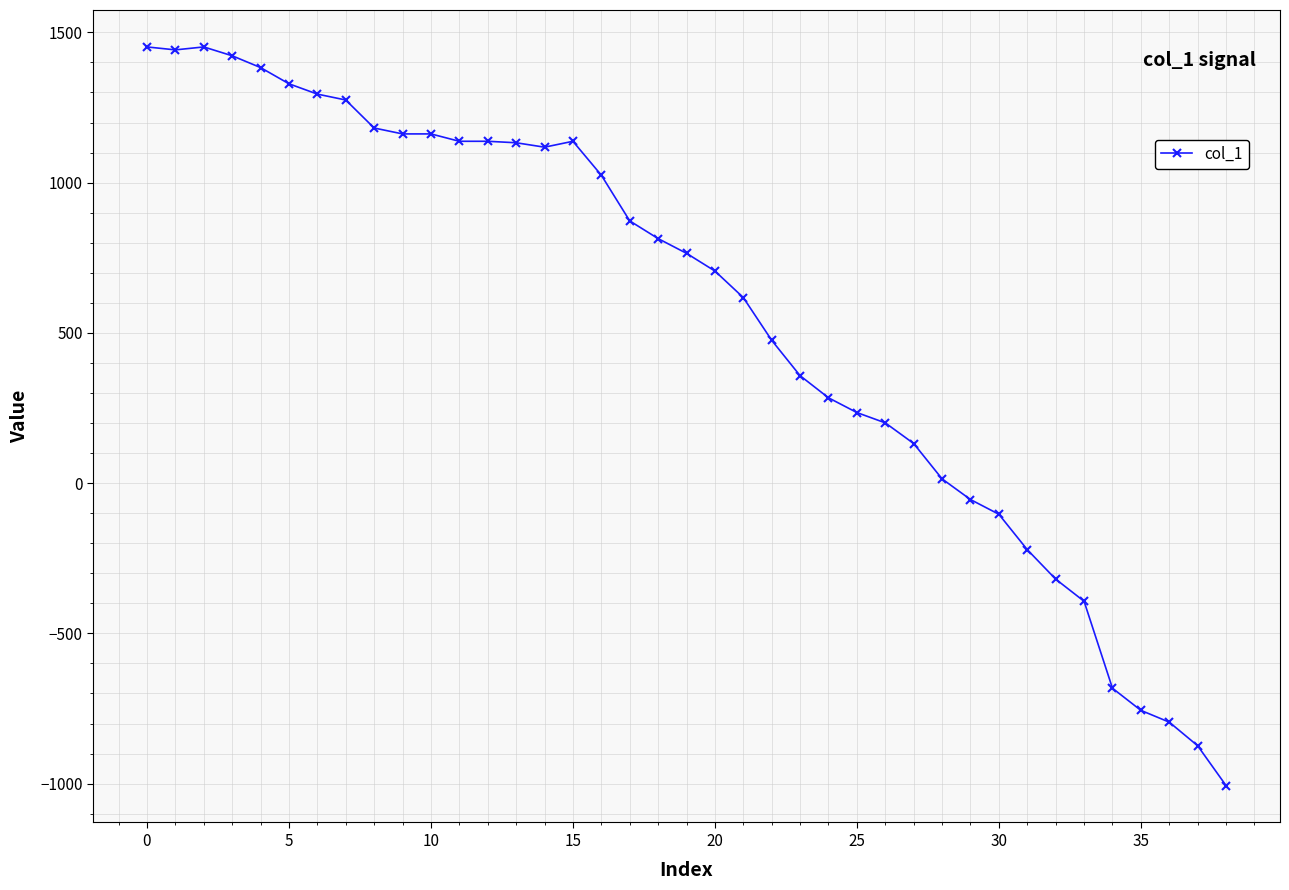

What is the value of the 8th point from the left?

1274.9